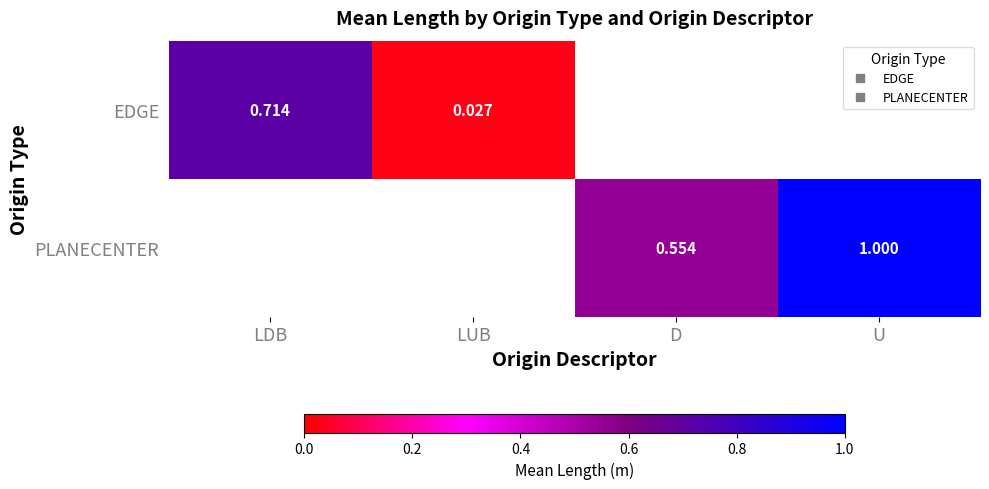

Which series has the widest spread of values?

EDGE